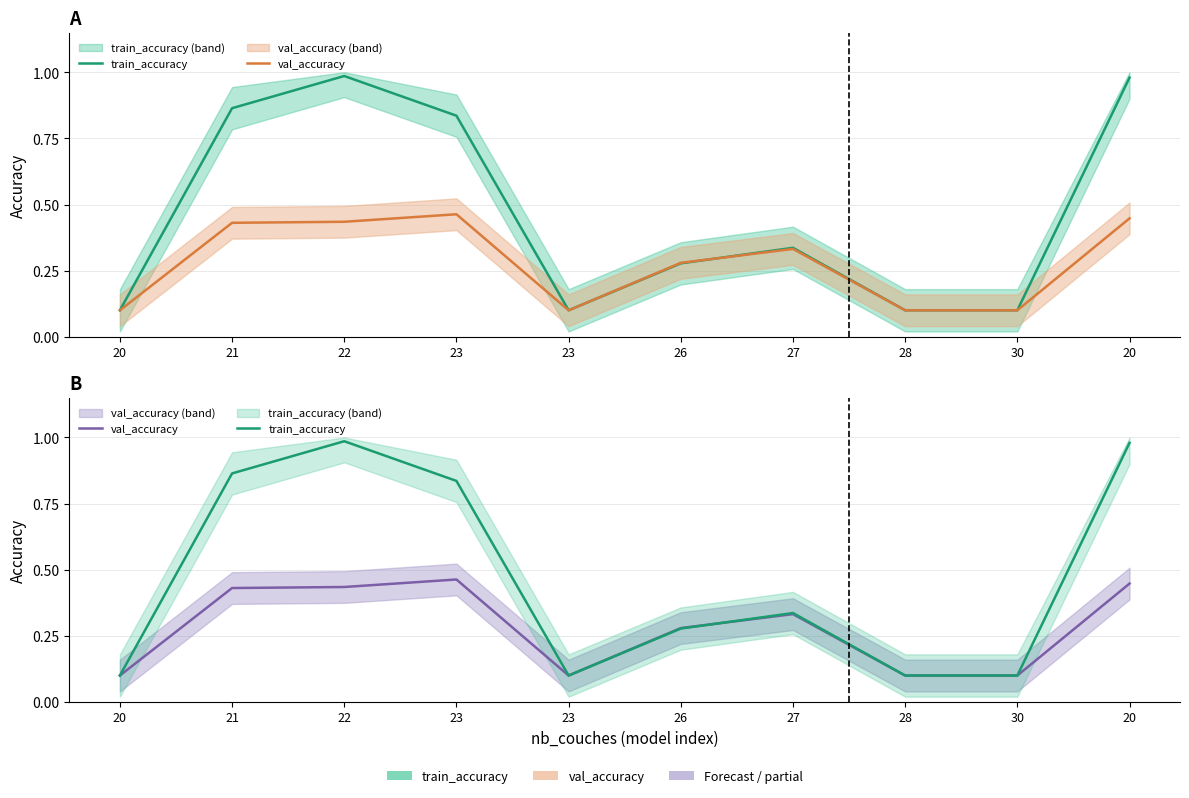

What is the difference between the maximum and minimum values in the train_accuracy series?

0.9